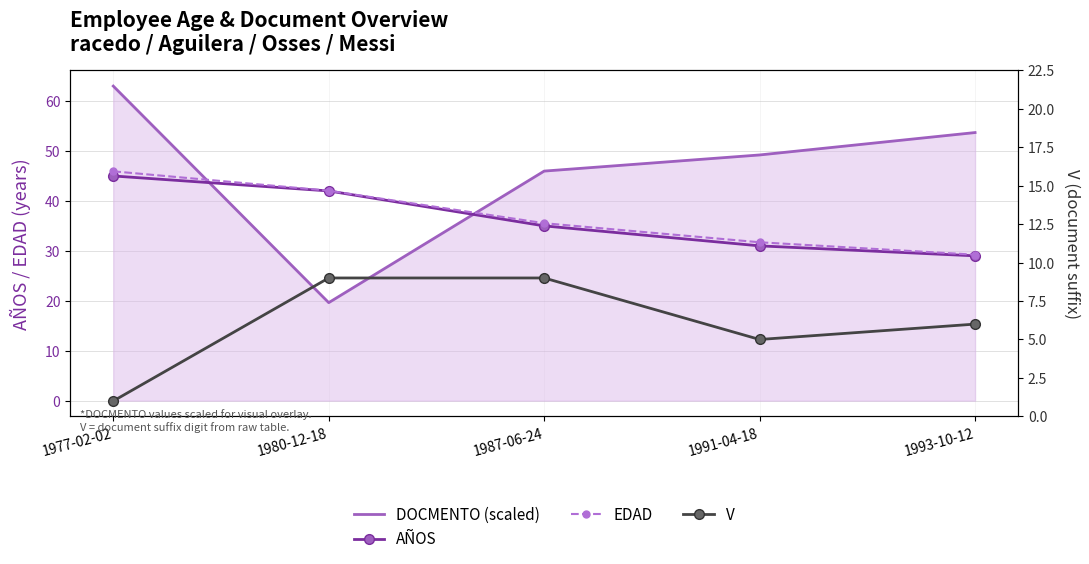

What is the difference between the maximum and minimum values in the V series?

8.0